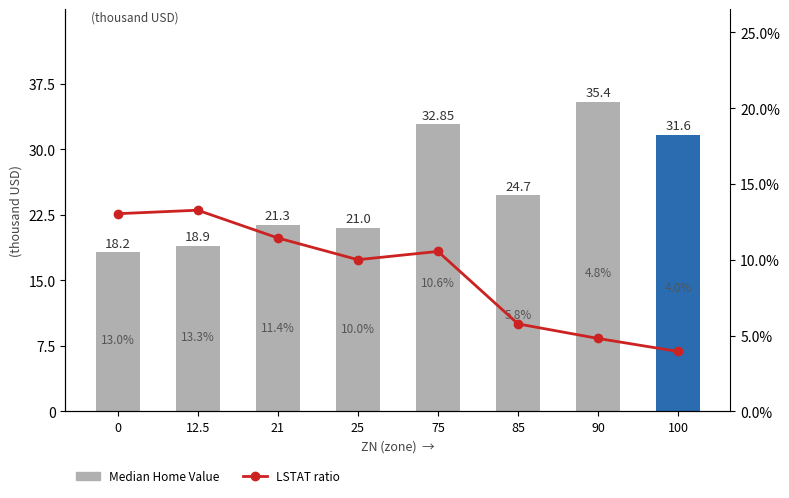

True or false: LSTAT ratio has a value of 7.8 at 90.

False